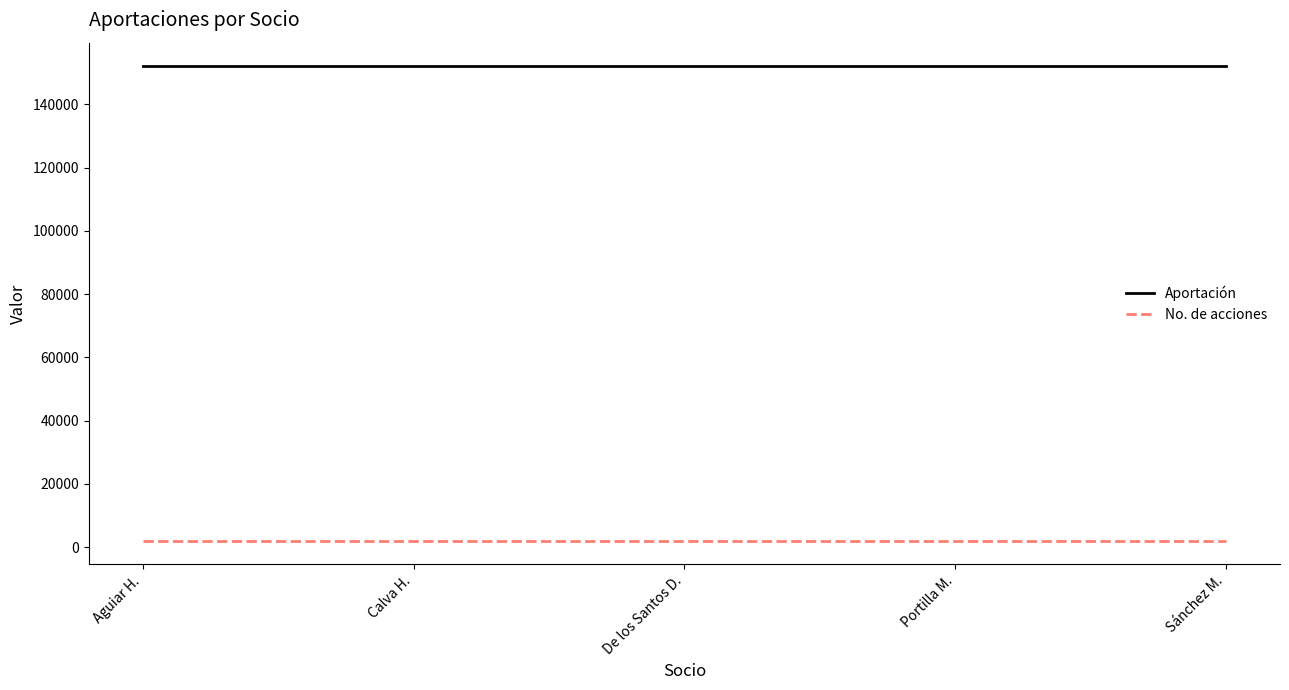

What is the maximum value for Aportación?

152000